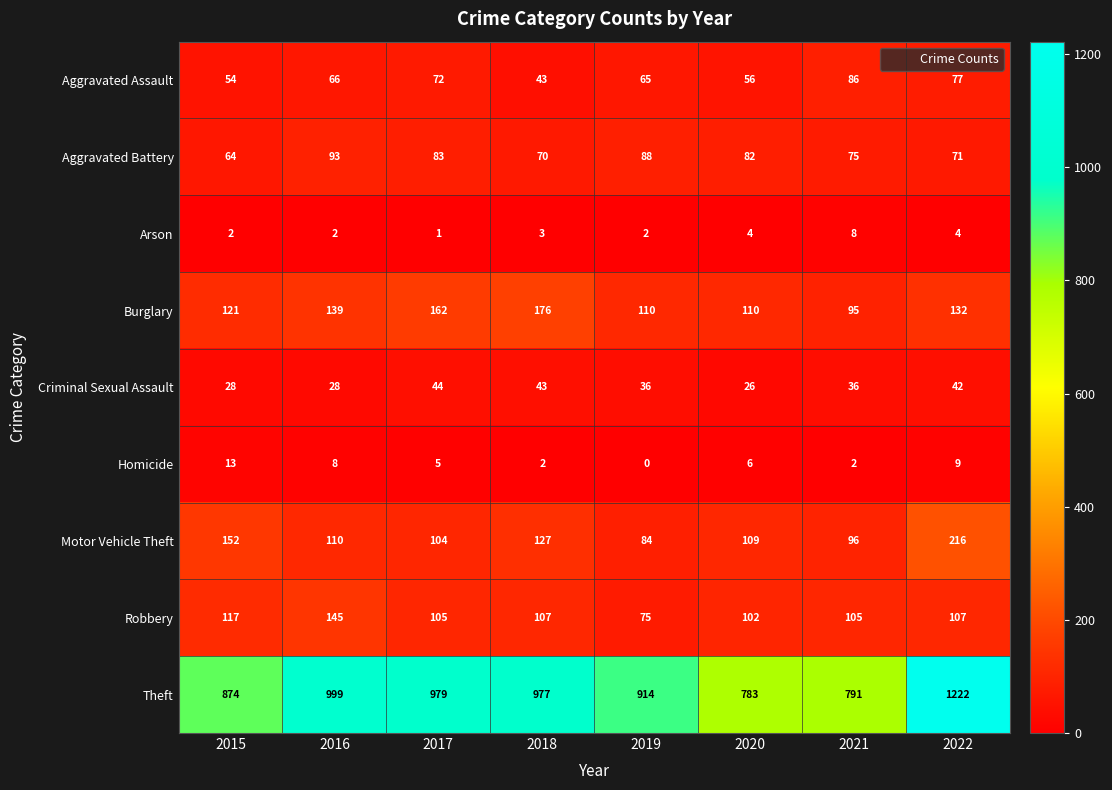

At which category is the sum across all series the highest?

2022